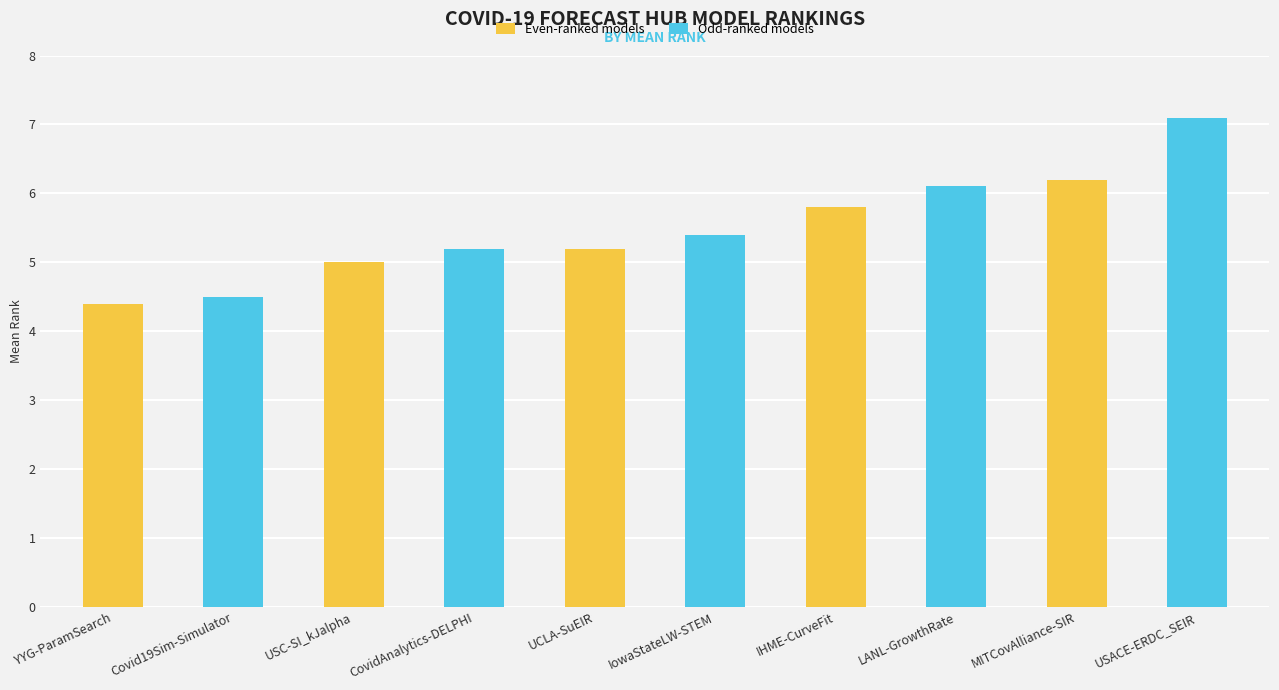

Is it true that the value at IowaStateLW-STEM is 5.4?

True